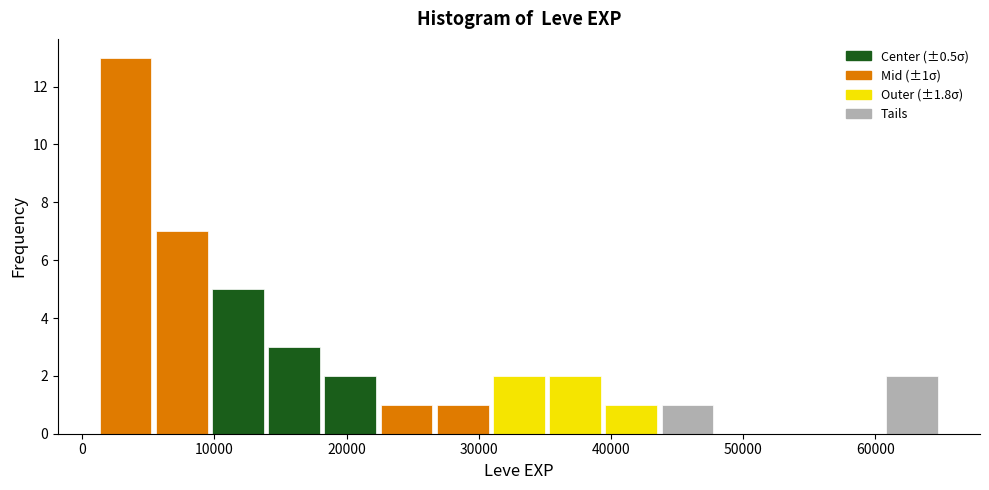

Over which range of the x-axis is the bar tallest?

1000 to 5000